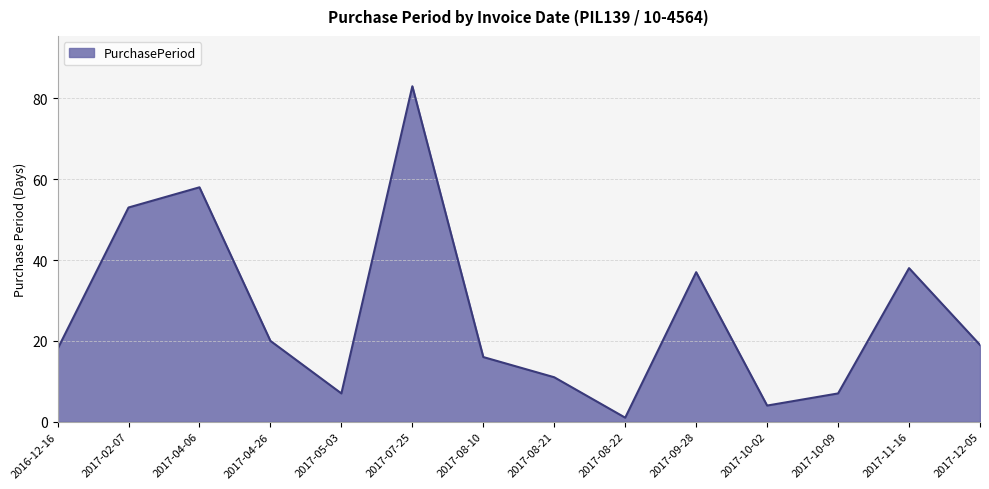

What is the average value?

27